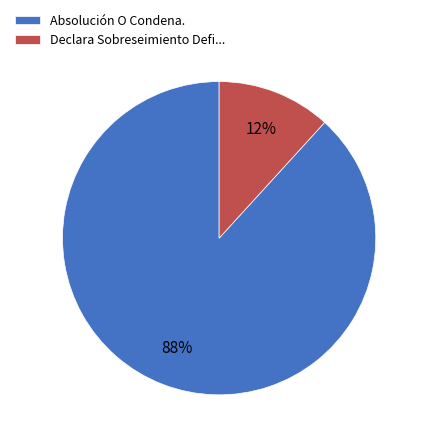

What percentage is the Absolución O Condena. slice, to the nearest percent?

88%